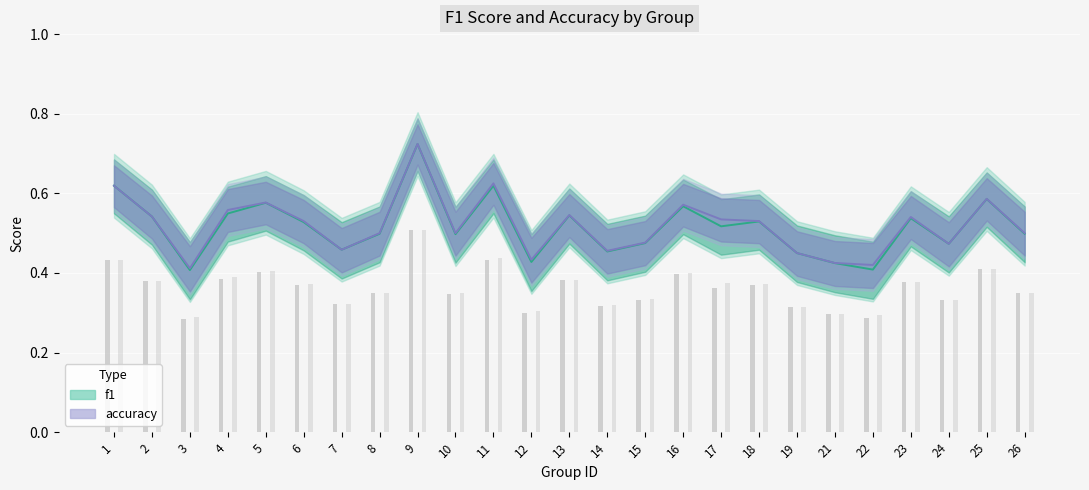

Count the number of data series in this chart.

2